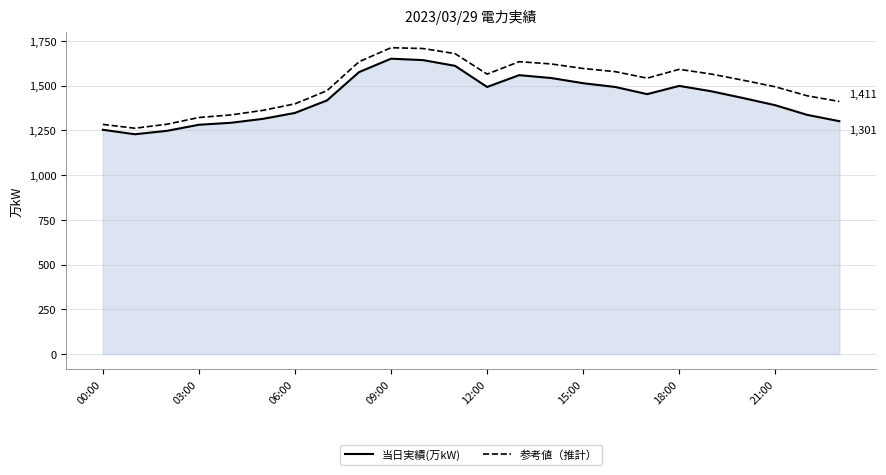

What is the minimum value shown in the chart?

1228.0